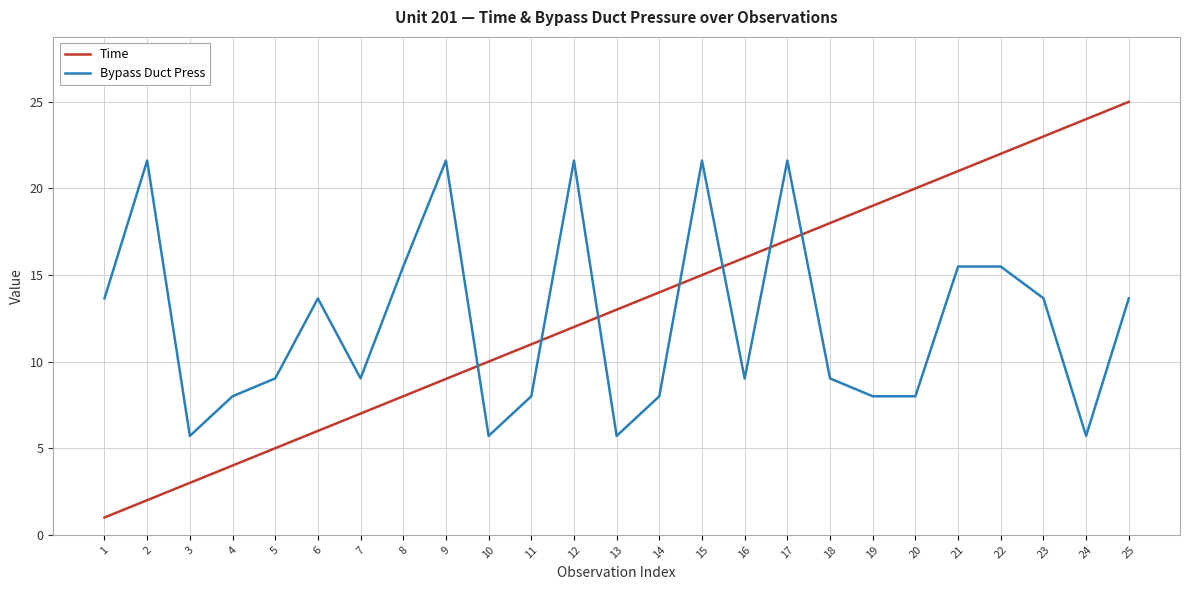

What is the maximum value for Bypass Duct Press?

21.6